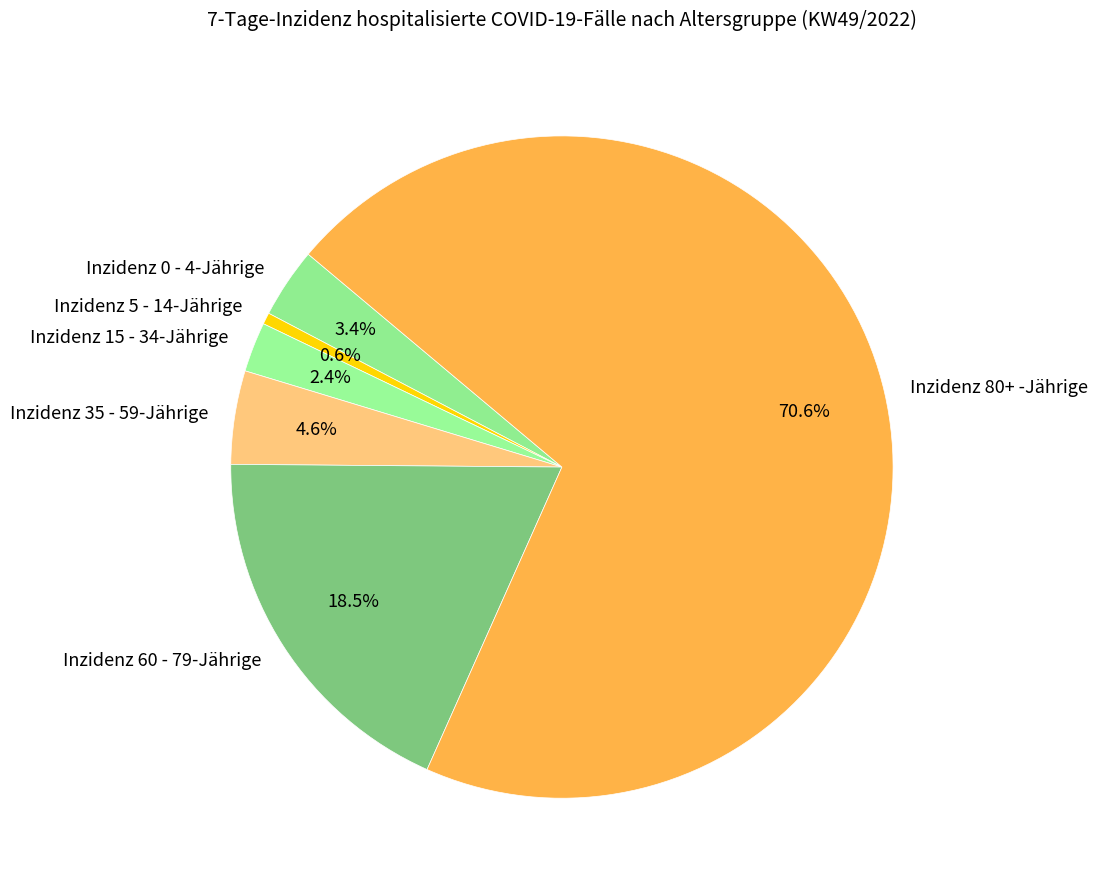

Which has a higher value, Inzidenz 15 - 34-Jährige or Inzidenz 5 - 14-Jährige?

Inzidenz 15 - 34-Jährige